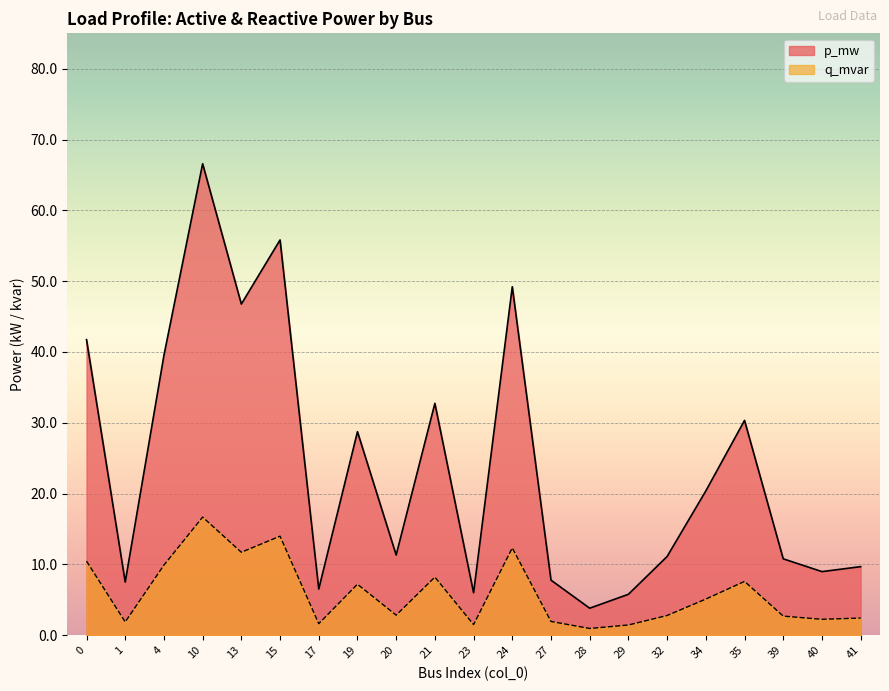

Which category has the lowest value in the q_mvar series?

28